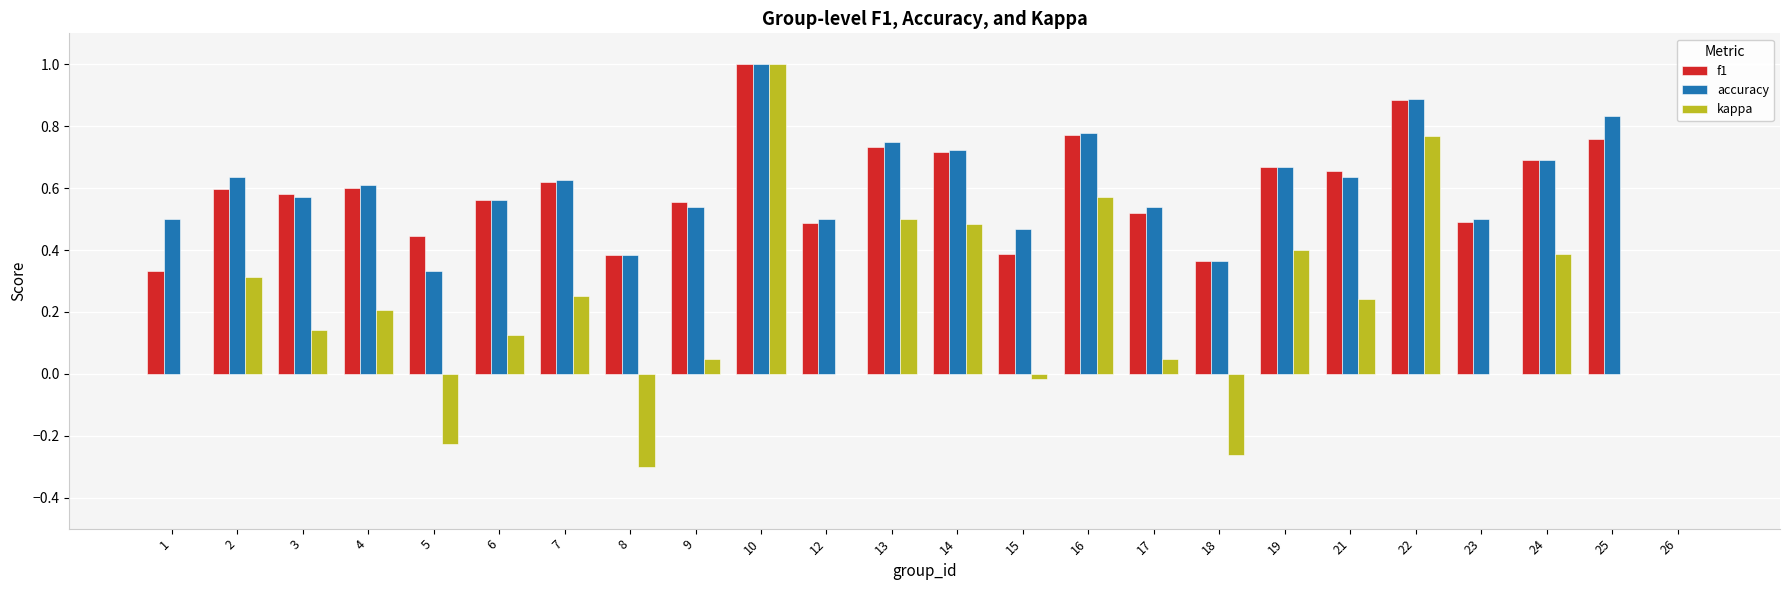

Are the bars grouped side by side (vs. stacked)?

Yes